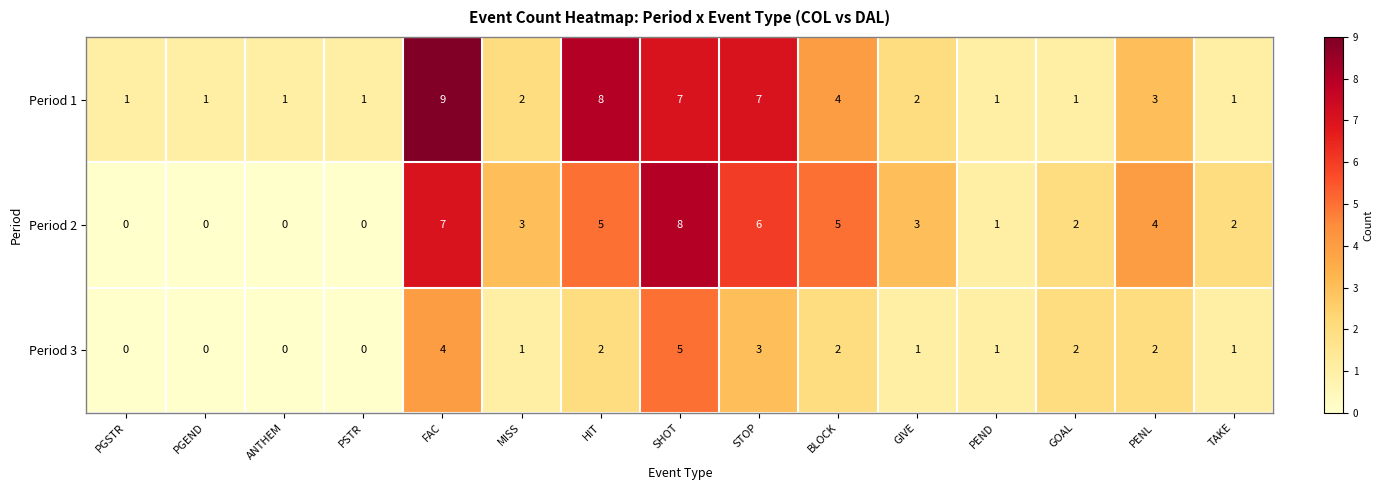

What is the spread (max minus min) of values at SHOT?

3